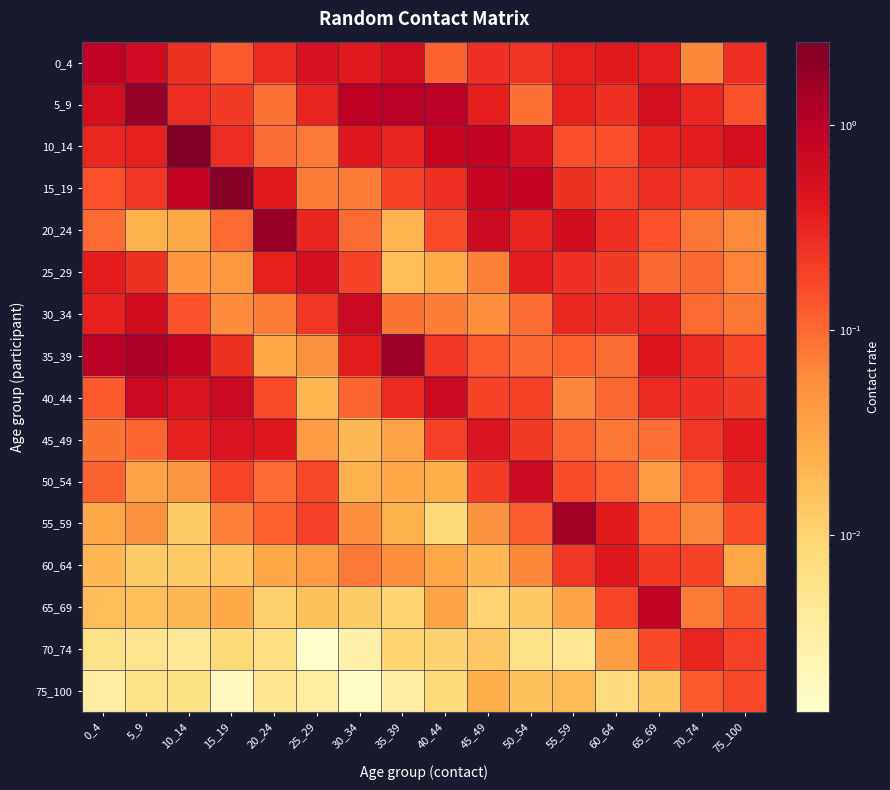

Between 15_19 and 0_4, which is larger?

0_4